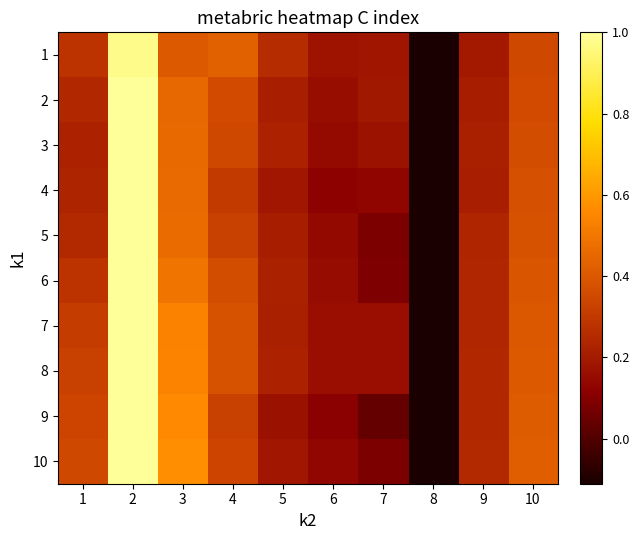

At 5, list the series in order from smallest to largest.

9, 10, 4, 5, 2, 7, 6, 3, 8, 1